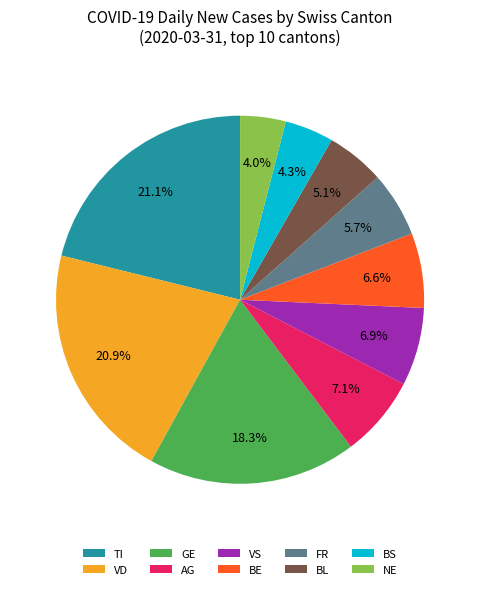

Count the number of slices in the pie.

10